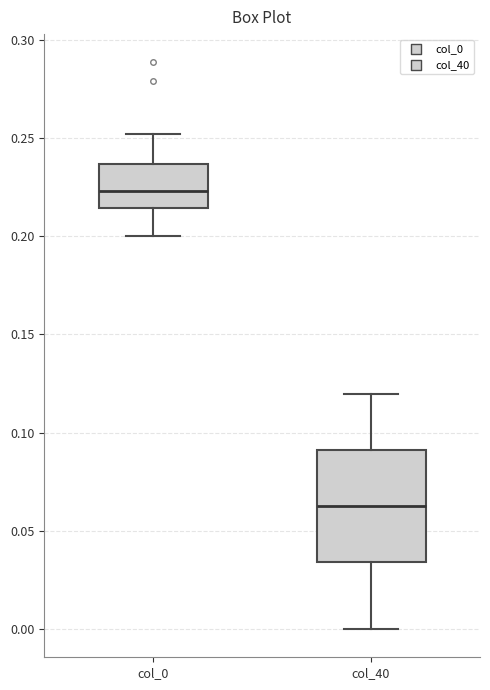

Which box is the tallest, from its lower edge to its upper edge?

col_40